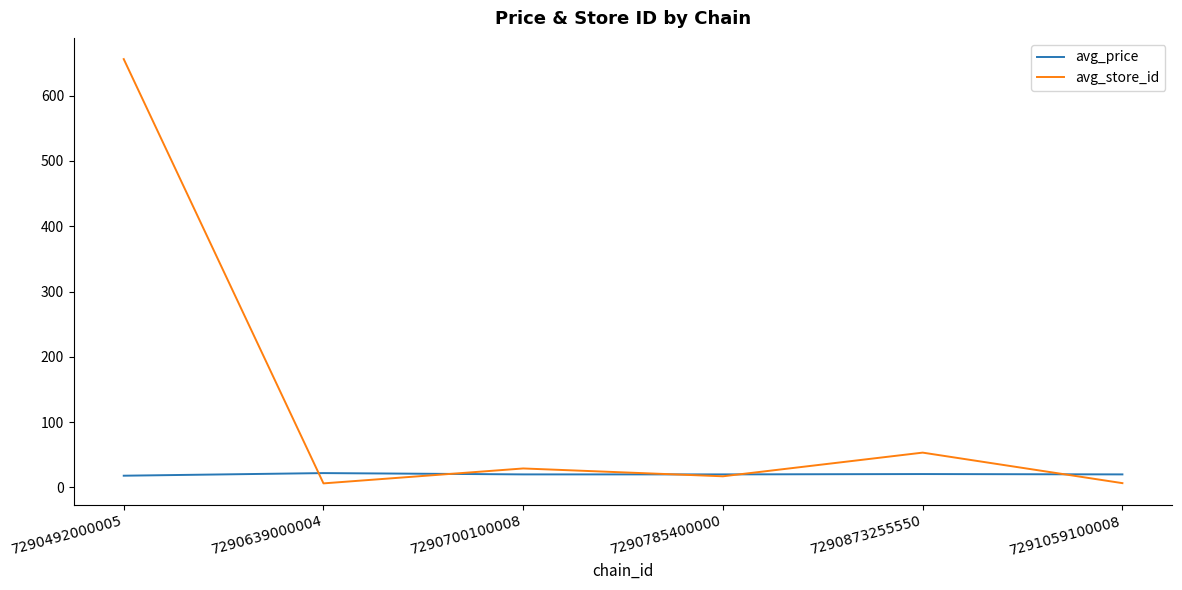

The avg_store_id series shows 75.1 at 7290873255550. True or false?

False